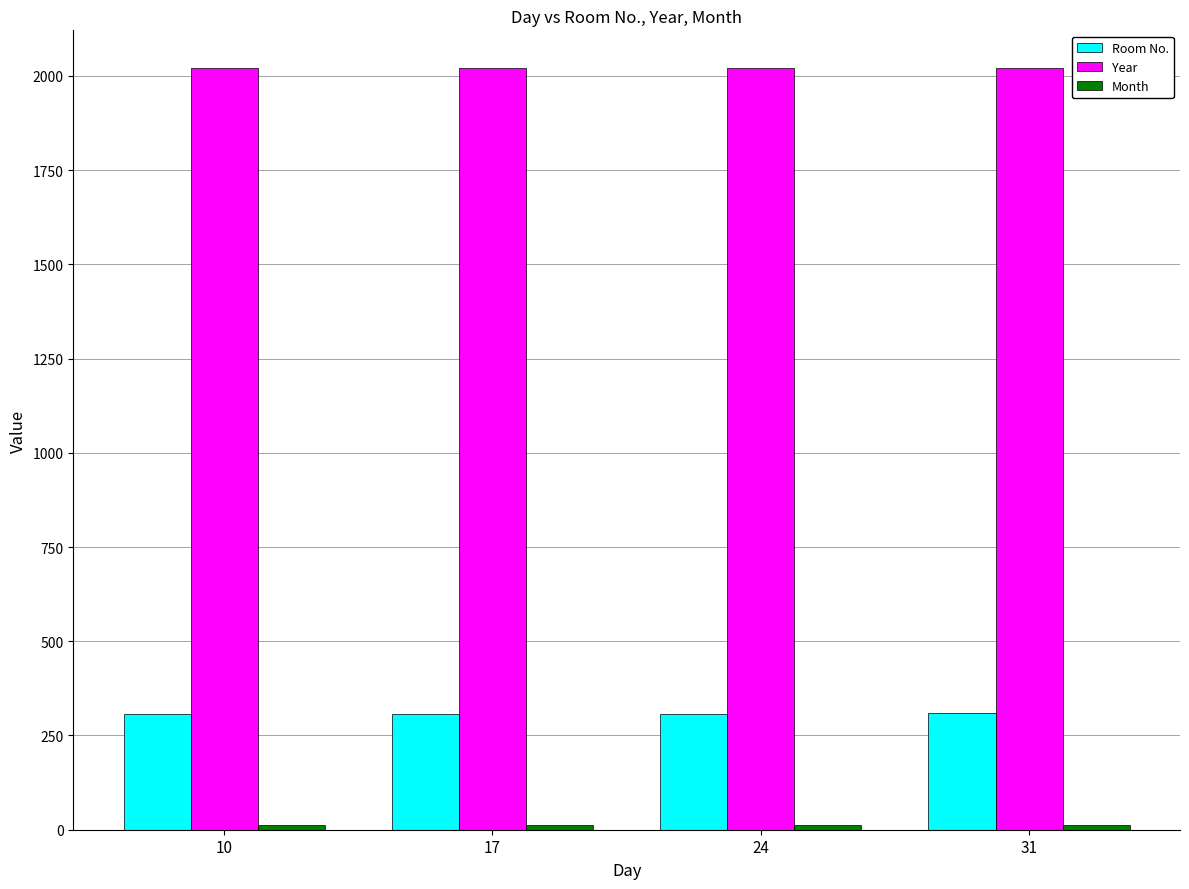

How many bars are there in total?

12